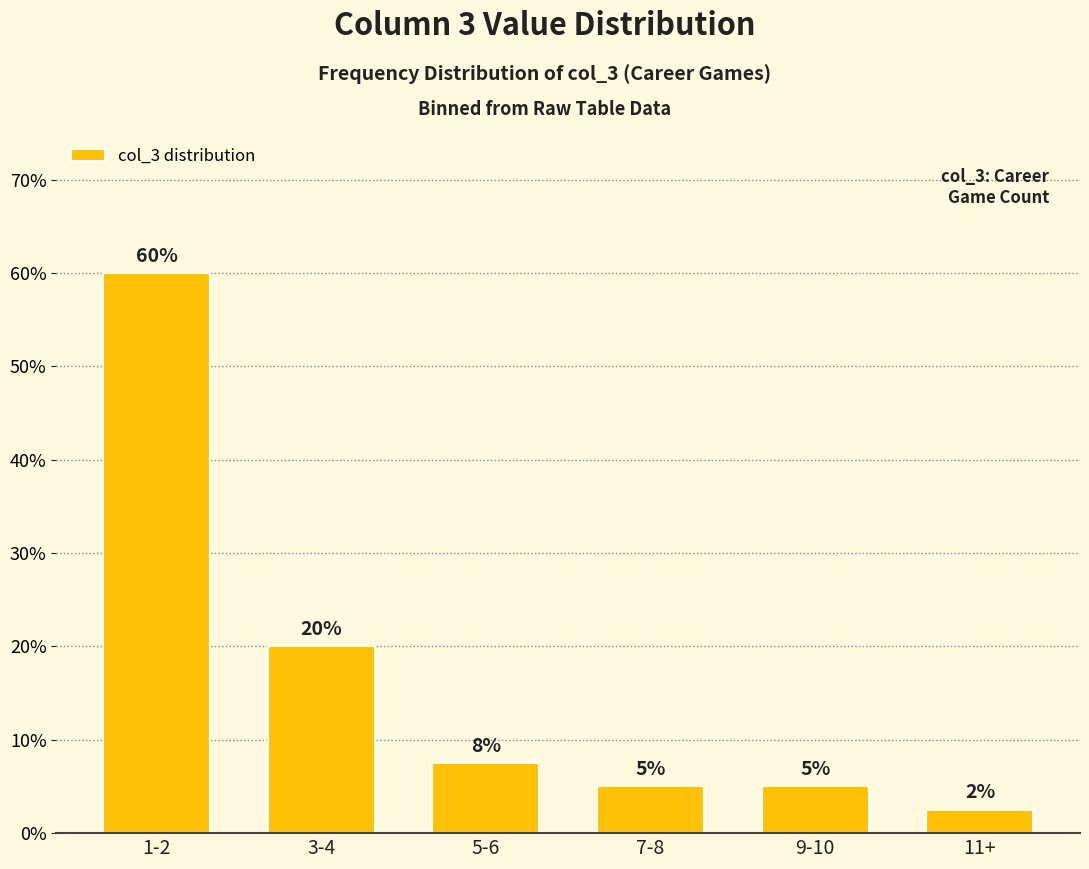

What is the change in value from 1-2 to 11+?

-57.5